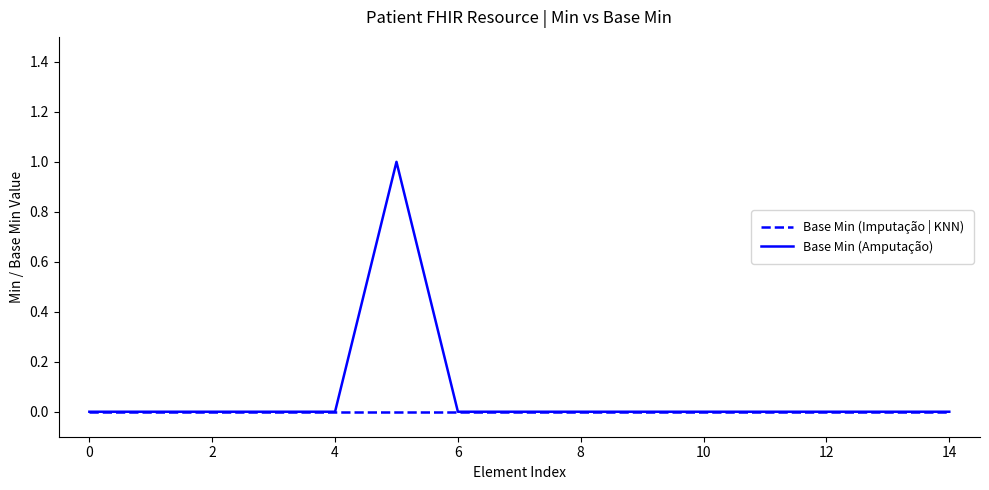

Reading left to right, transcribe all the data shown in this chart.

Base Min (Imputação | KNN): 0	0	0	0	0	0	0	0	0	0	0	0	0	0	0
Base Min (Amputação): 0	0	0	0	0	1	0	0	0	0	0	0	0	0	0